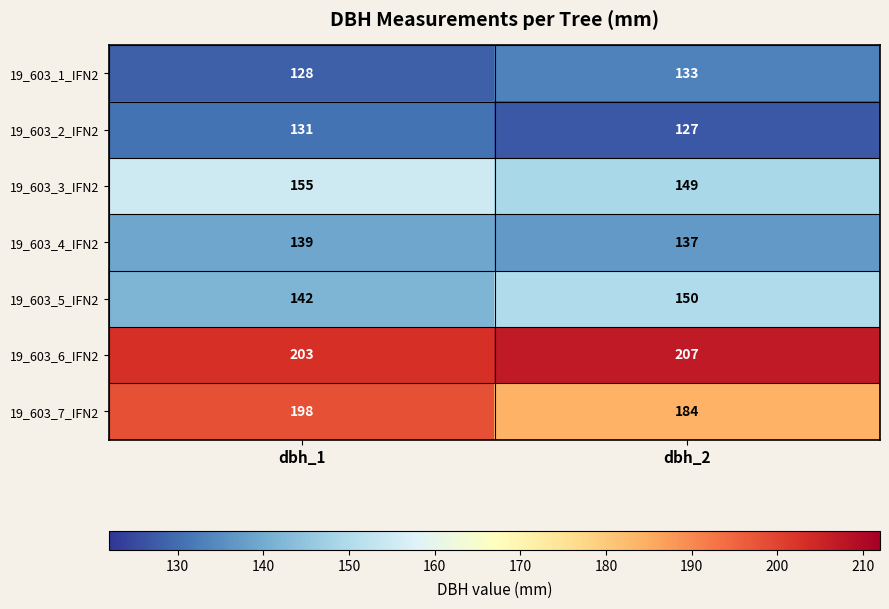

What is the minimum value shown in the chart?

127